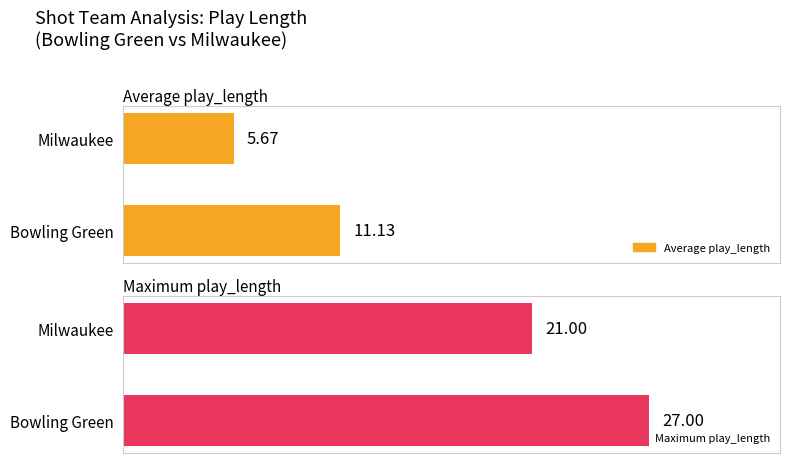

Is the value of Maximum play_length at Bowling Green greater than the value of Average play_length at Milwaukee?

Yes